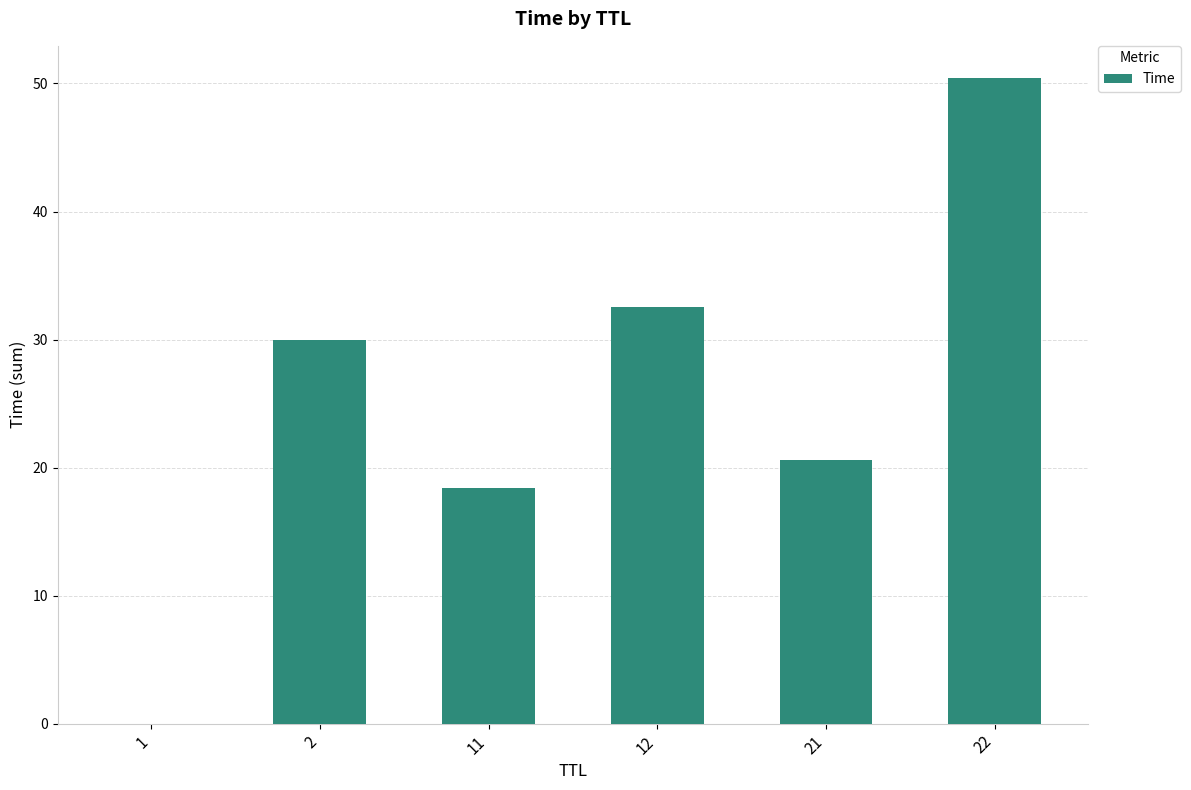

Is it true that the value at 22 is 50.4?

True